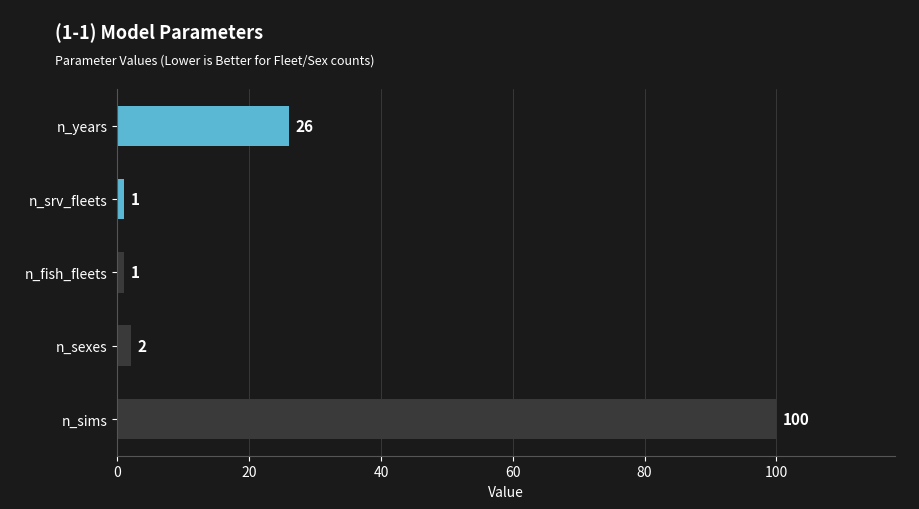

Are the bars horizontal?

Yes